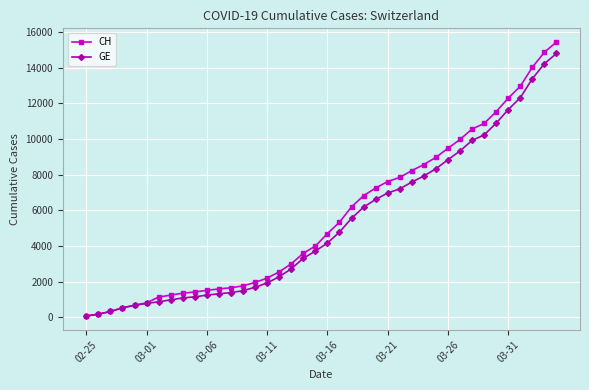

What is the maximum value for GE?

14791